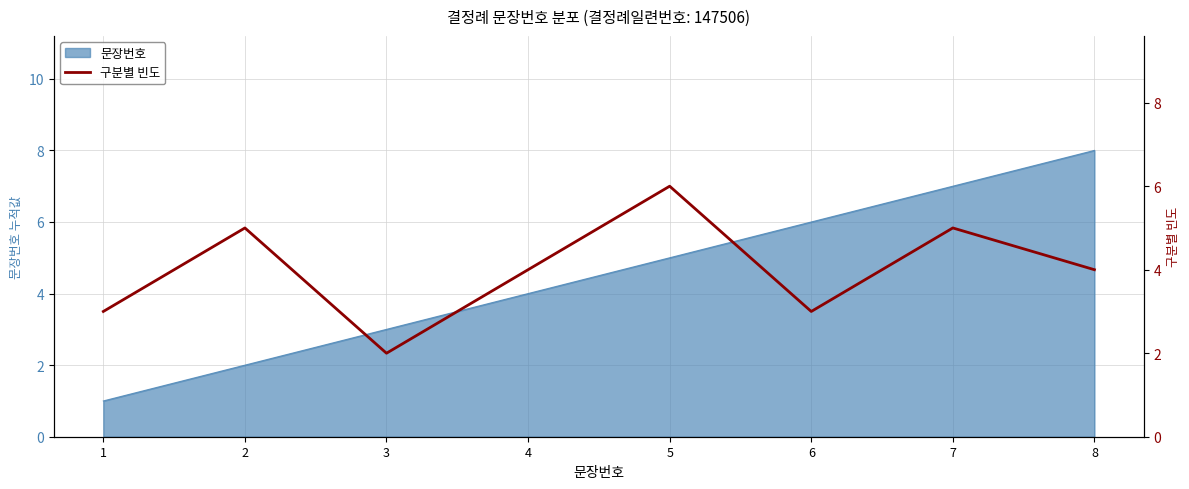

Reading left to right, transcribe all the data shown in this chart.

1=3	2=5	3=2	4=4	5=6	6=3	7=5	8=4